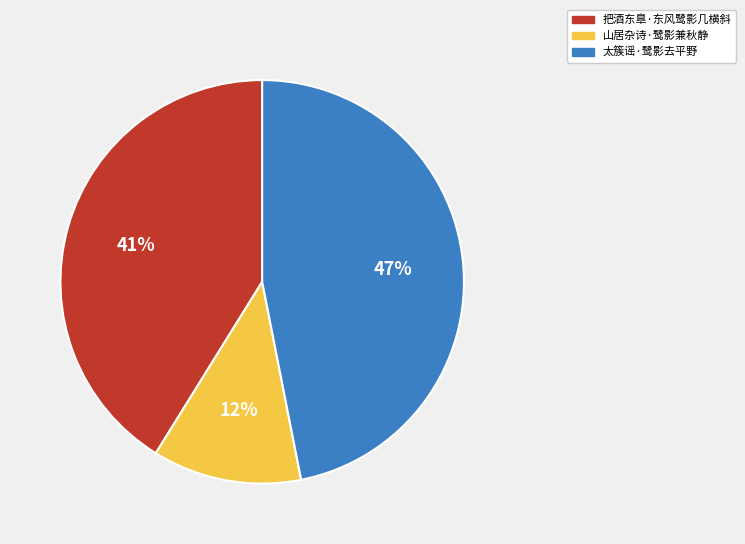

Is the sum of 山居杂诗·鹭影兼秋静 and 太簇谣·鹭影去平野 greater than half?

Yes